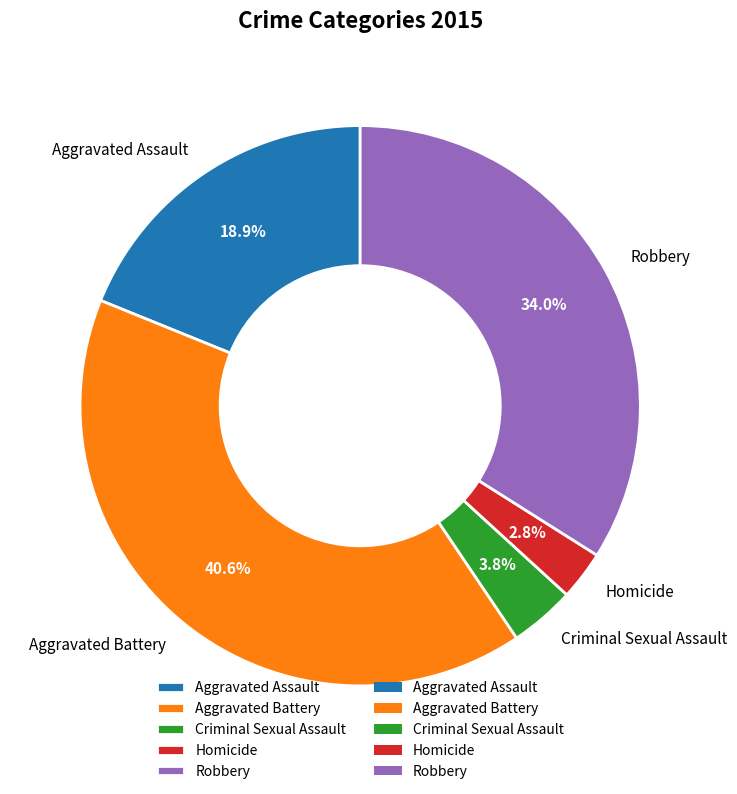

To the nearest percent, what is the average slice percentage?

20%